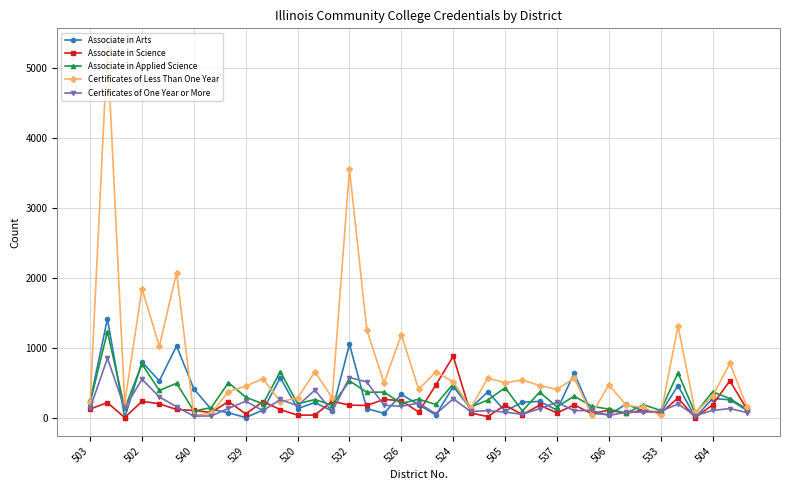

Which series has the largest range (max minus min)?

Certificates of Less Than One Year